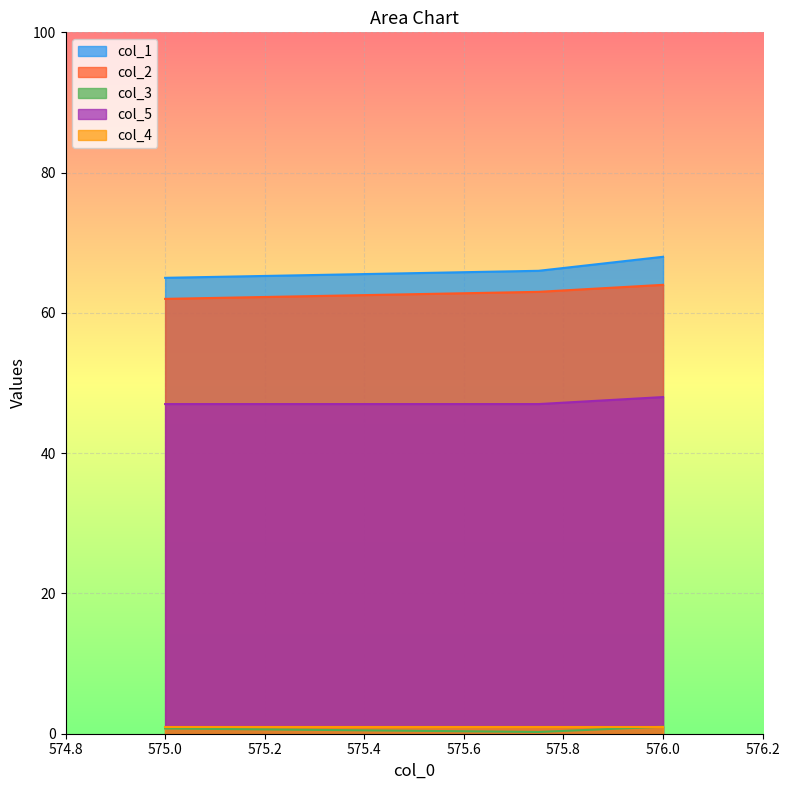

Between 575.75 and 576.0, which series saw the biggest shift?

col_1